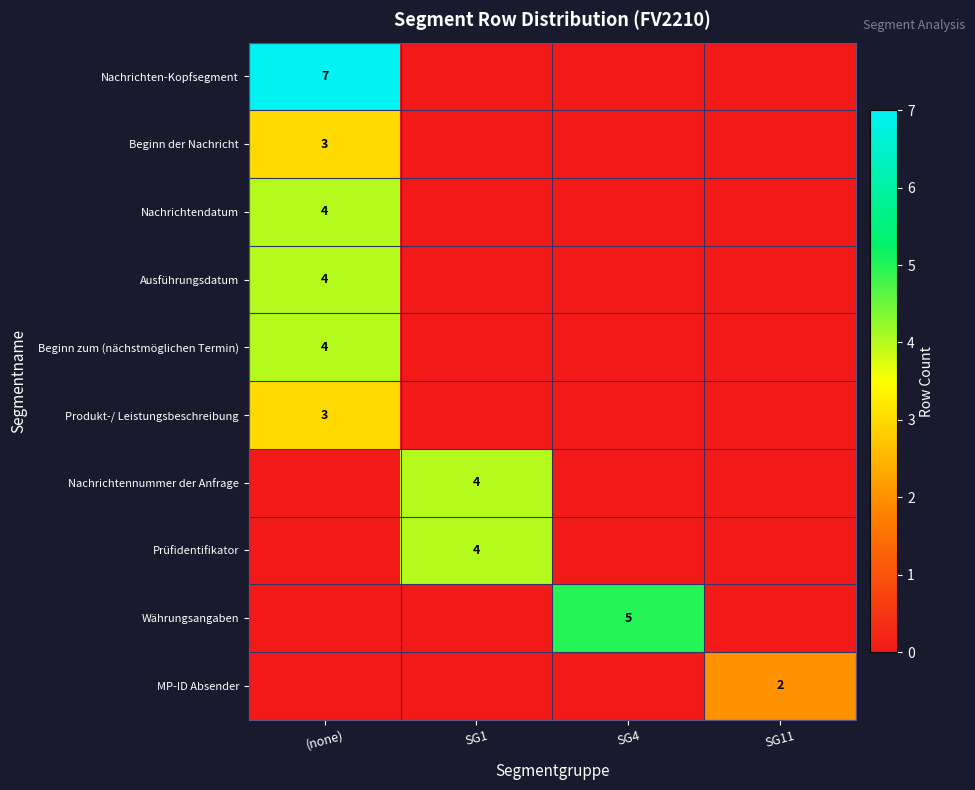

True or false: Prüfidentifikator has a value of 2 at SG1.

False